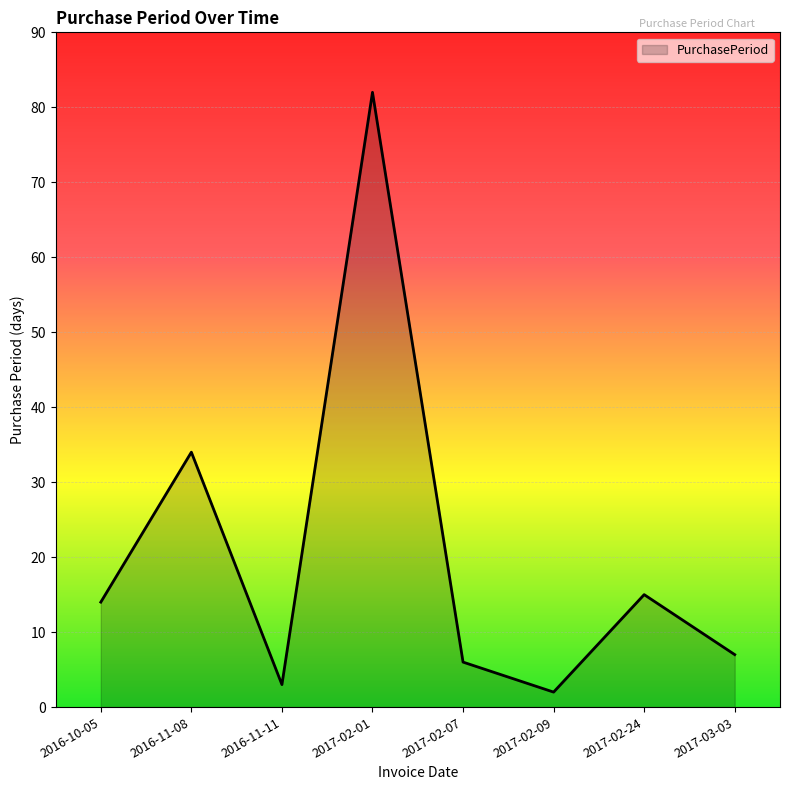

At which category does the data reach its first local peak?

2016-11-08